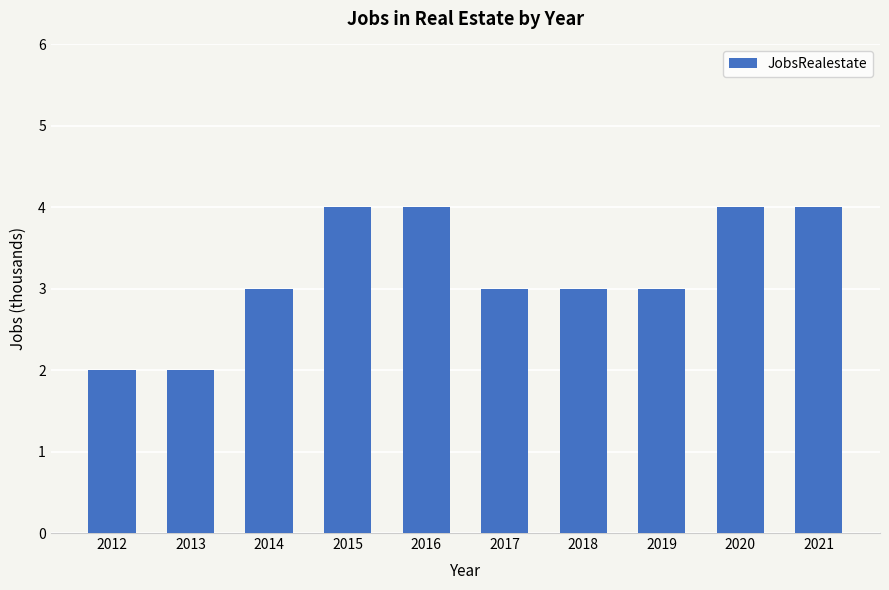

What is the maximum value shown in the chart?

4